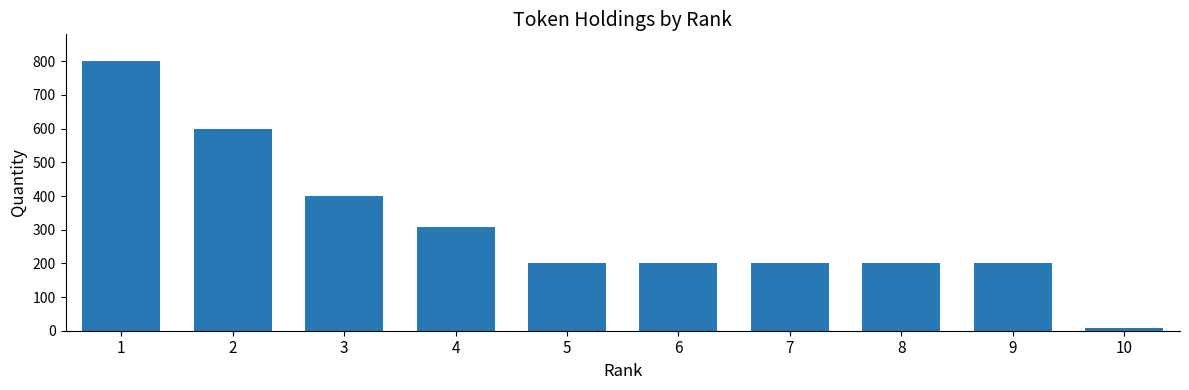

Between 2 and 5, which is larger?

2